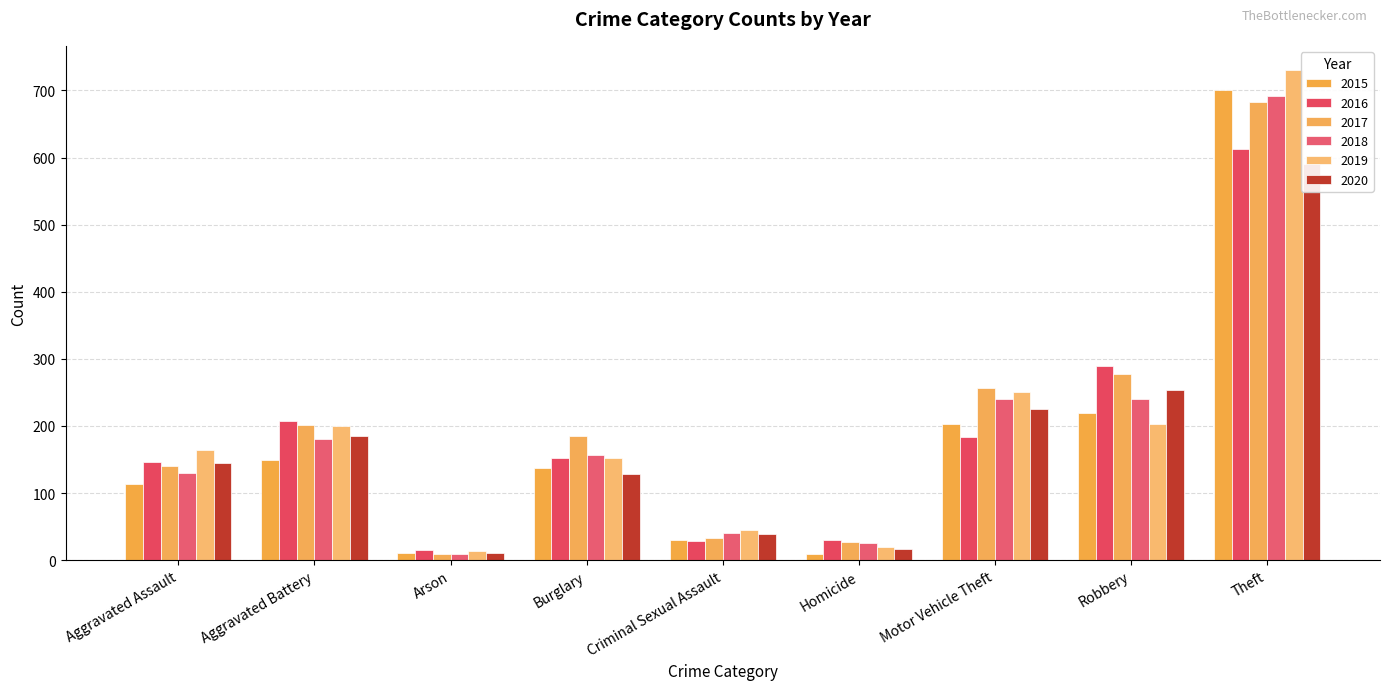

Rank the categories by 2017 value from highest to lowest.

Theft, Robbery, Motor Vehicle Theft, Aggravated Battery, Burglary, Aggravated Assault, Criminal Sexual Assault, Homicide, Arson